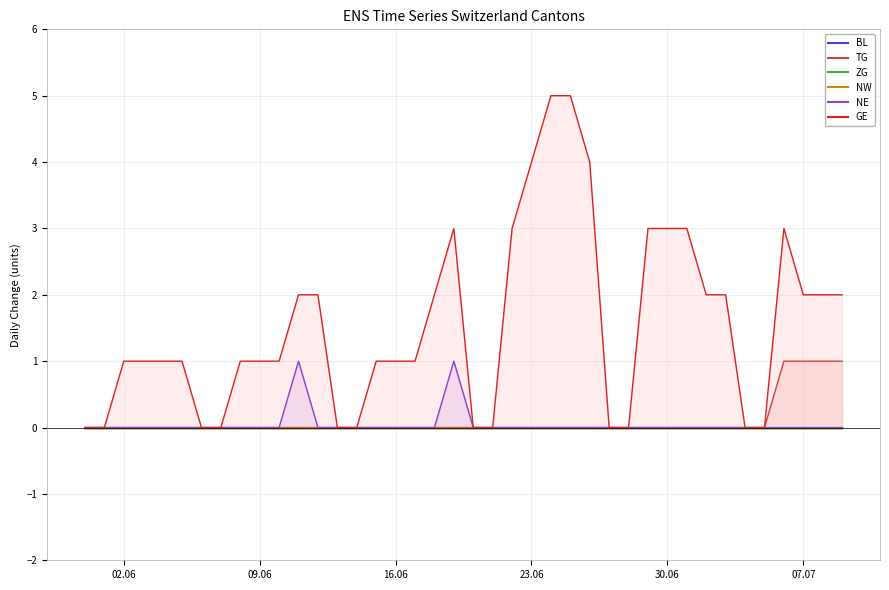

What is the spread (max minus min) of values at 2020-06-03?

1